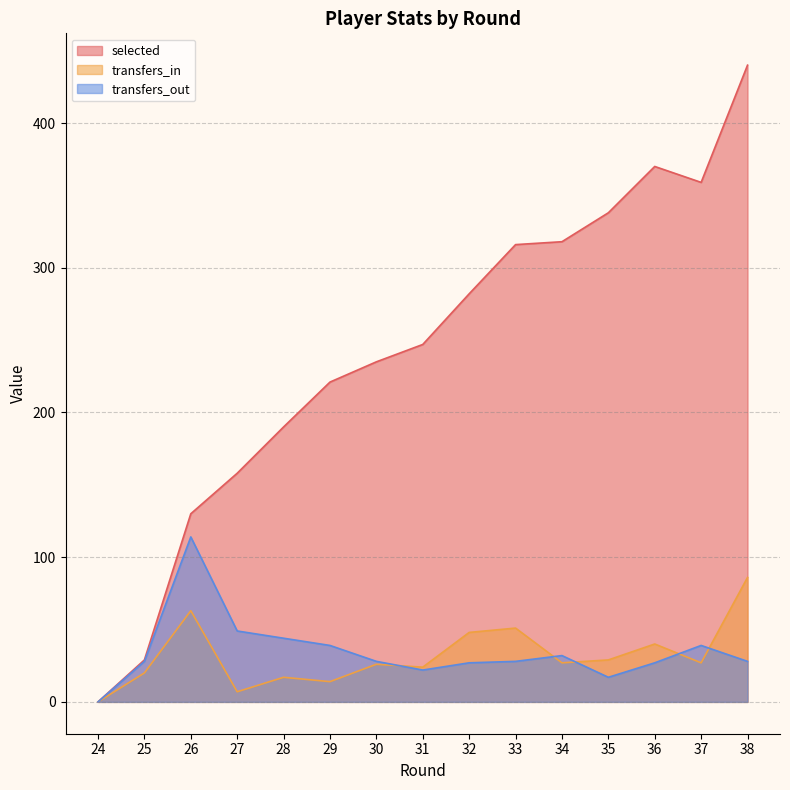

At which label is transfers_out closest to 57?

27